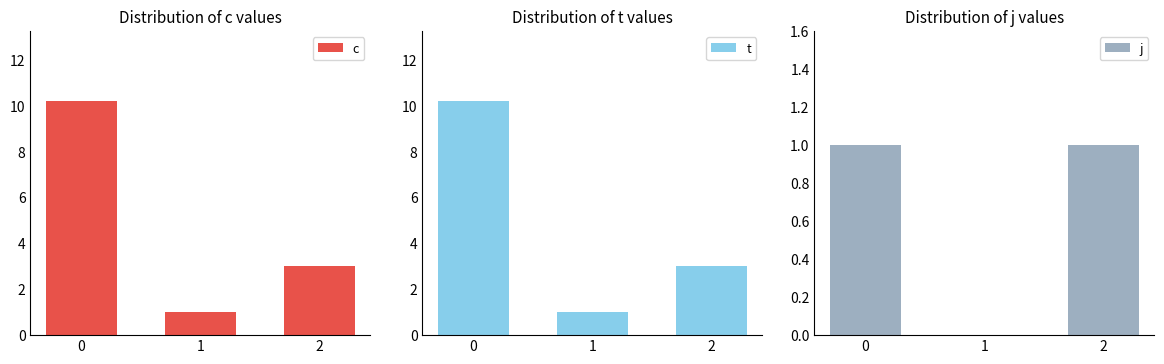

What is the minimum value for t?

1.0